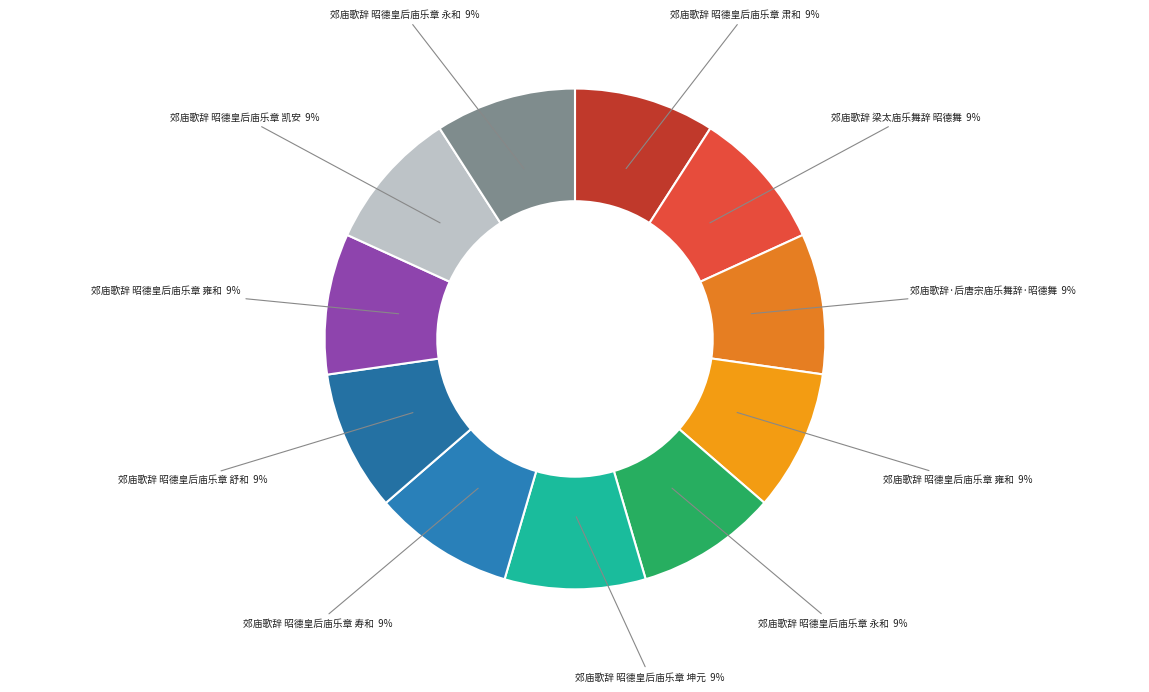

Count the number of slices in the pie.

11